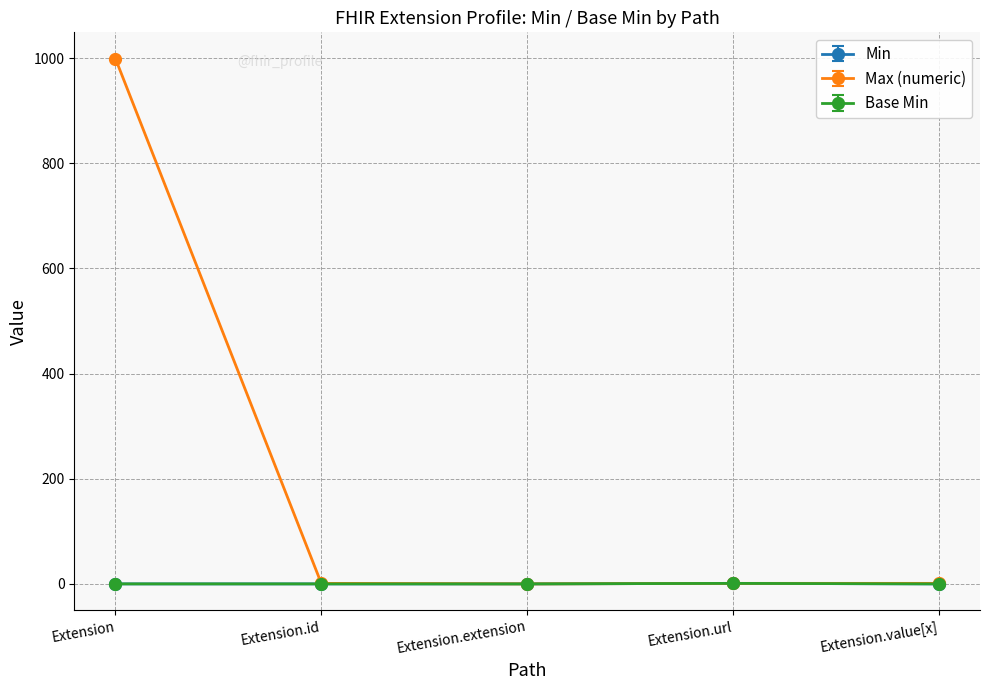

The Min series shows 0 at Extension.id. True or false?

False